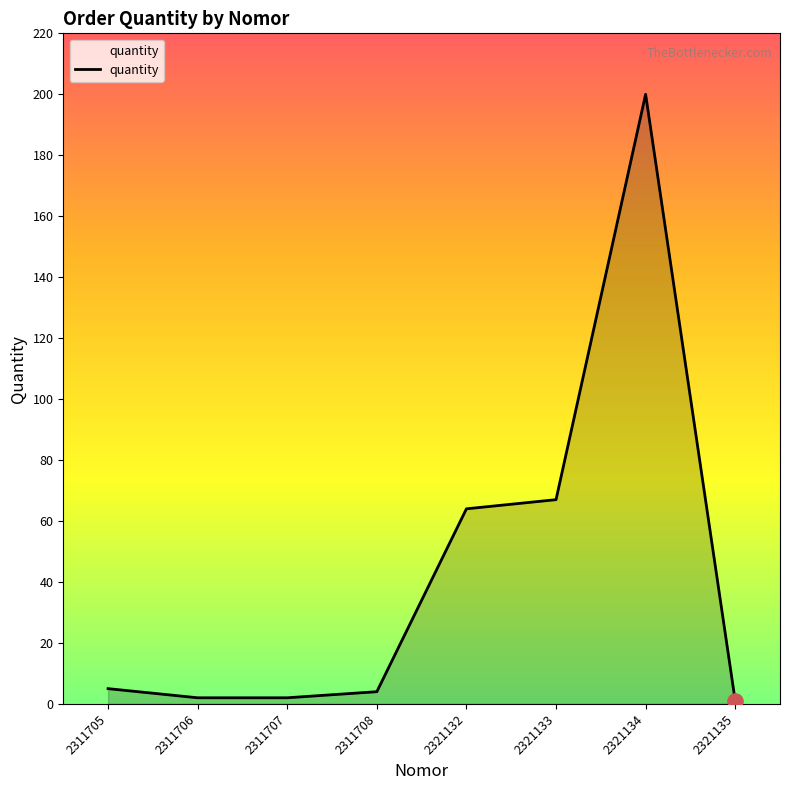

What is the ratio of the value at 2311706 to the value at 2311705?

0.4